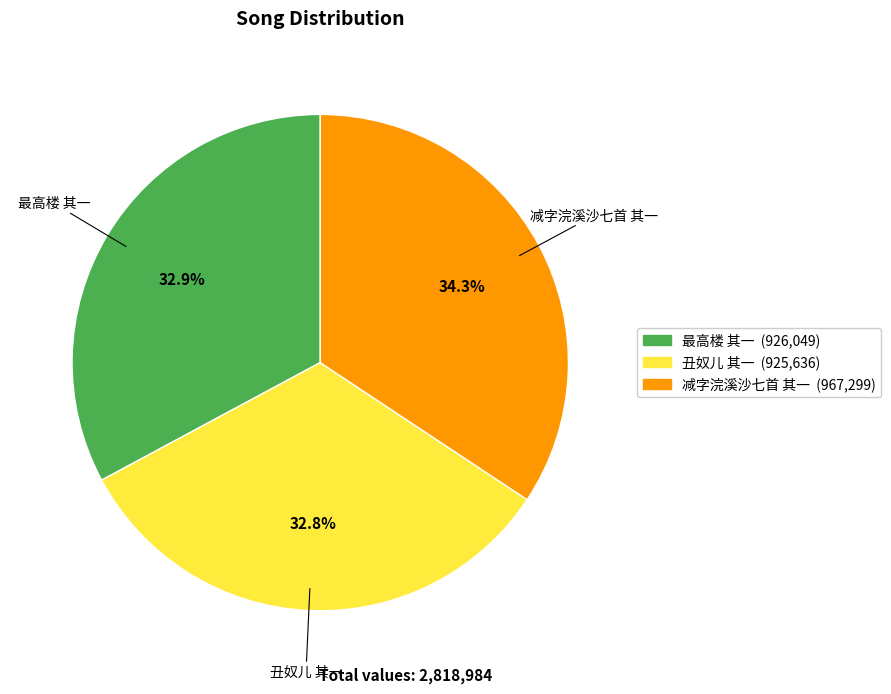

Which has a higher value, 最高楼 其一 or 减字浣溪沙七首 其一?

减字浣溪沙七首 其一